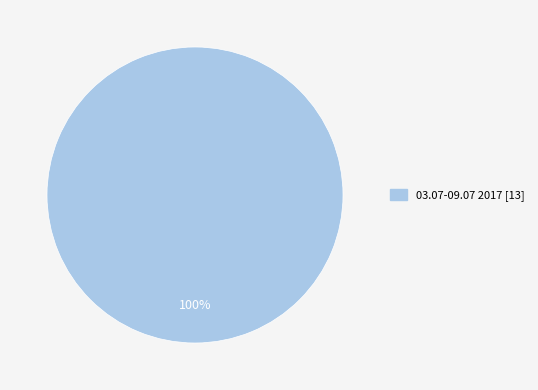

Is there any slice that represents more than half of the pie?

Yes